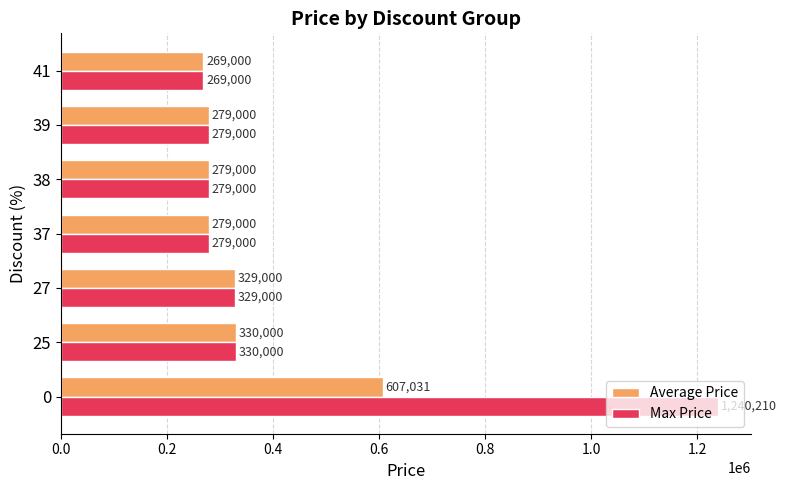

At which label does Max Price reach its minimum?

41